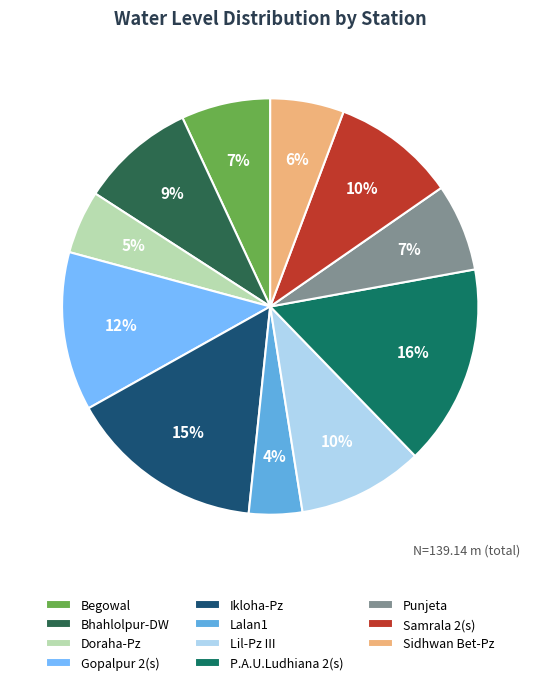

To the nearest percent, what percentage of the pie is Lil-Pz III?

10%